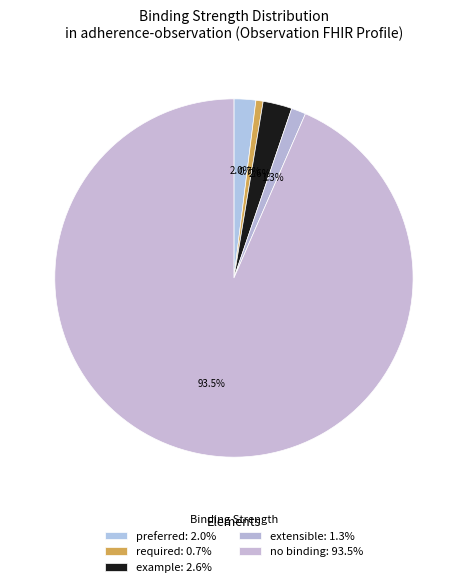

How many slices are in this pie chart?

5